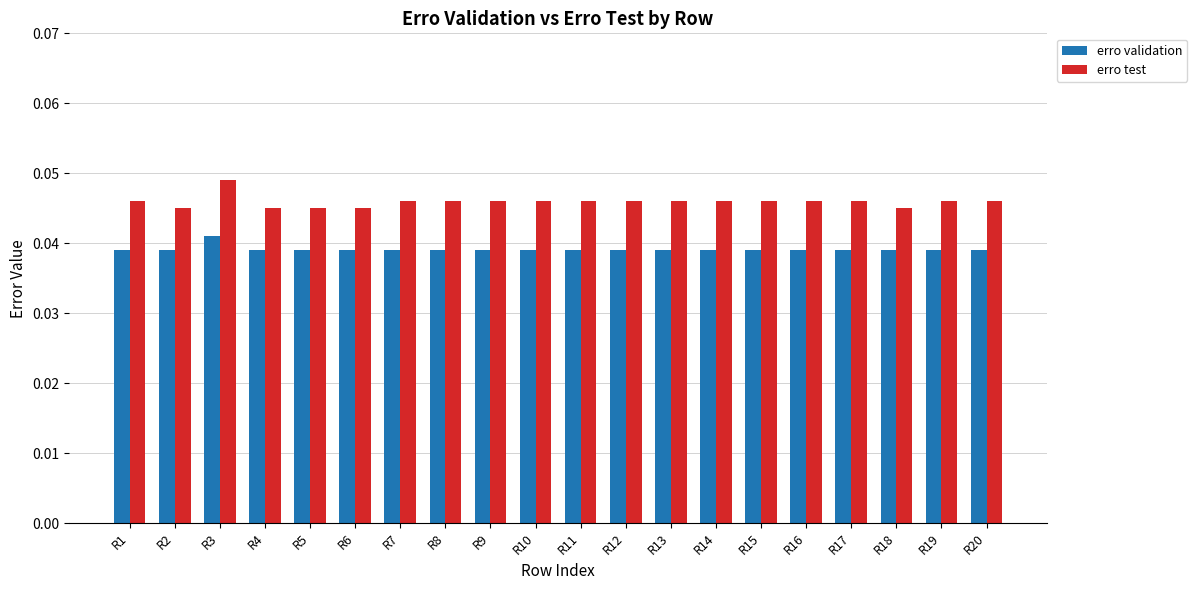

How many erro test values are between 0 and 1?

20